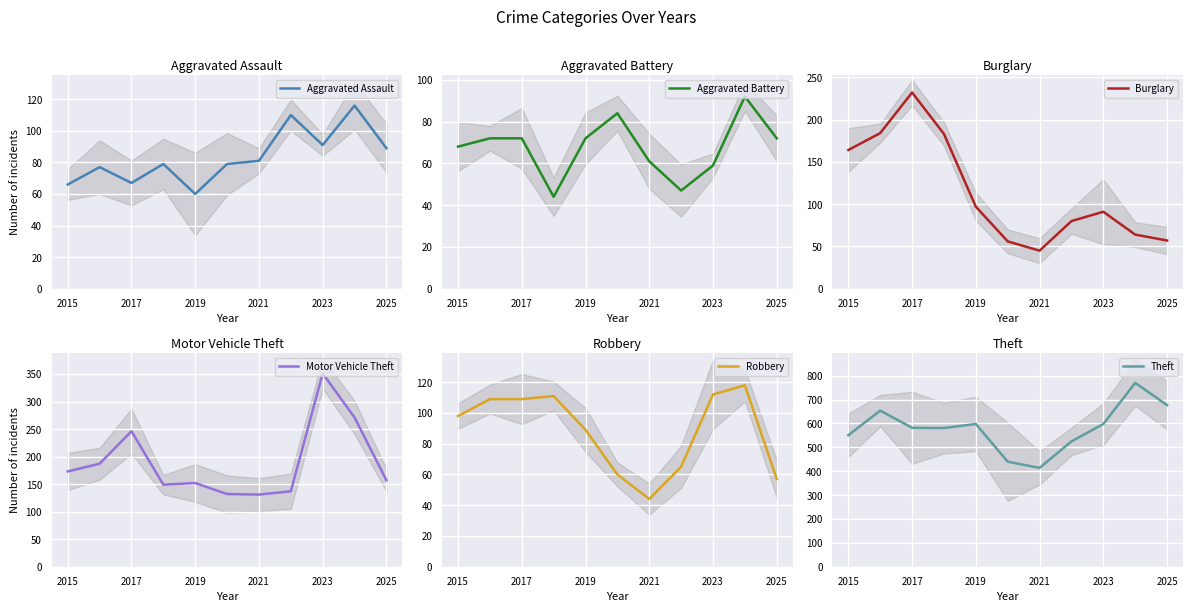

How many interior local valleys does the Theft series have?

2